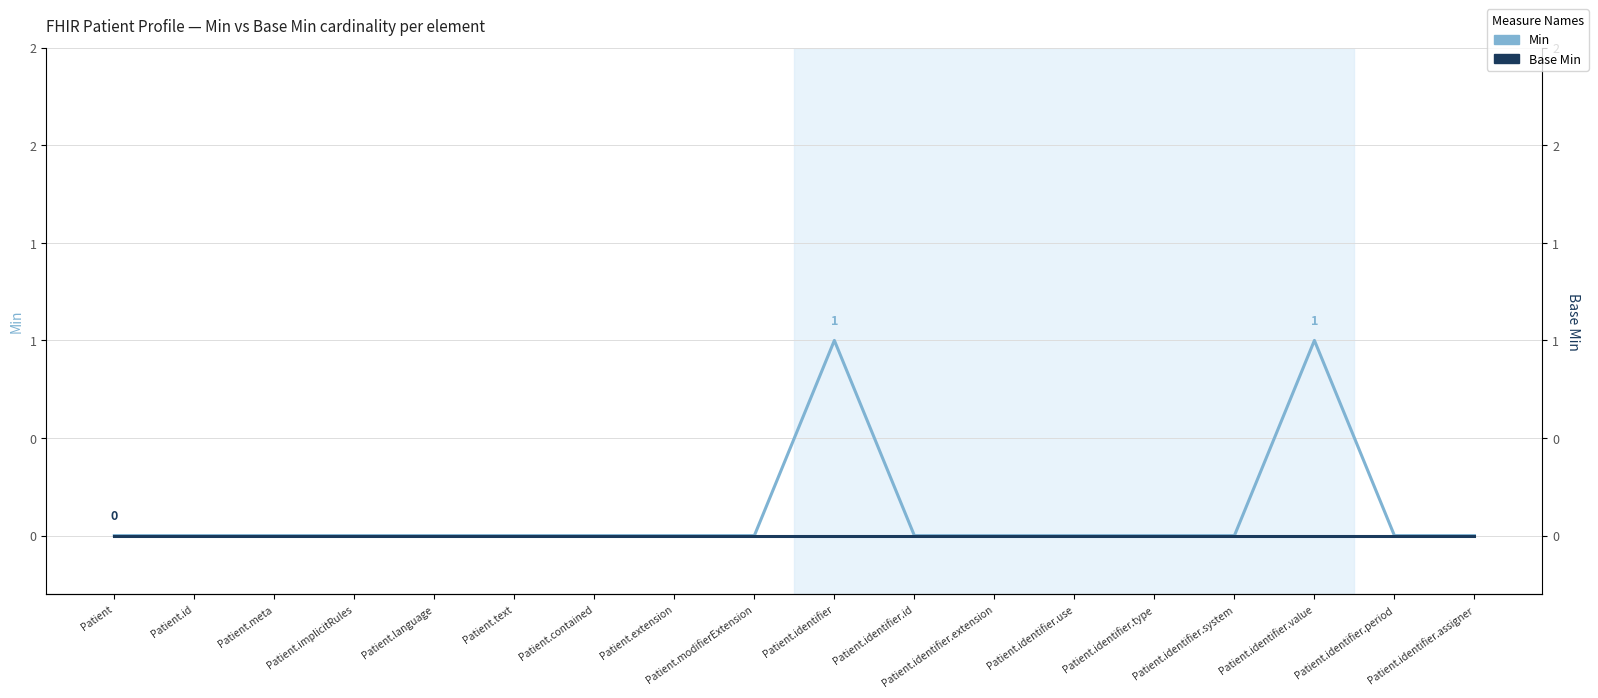

True or false: Min and Base Min intersect in this chart.

False